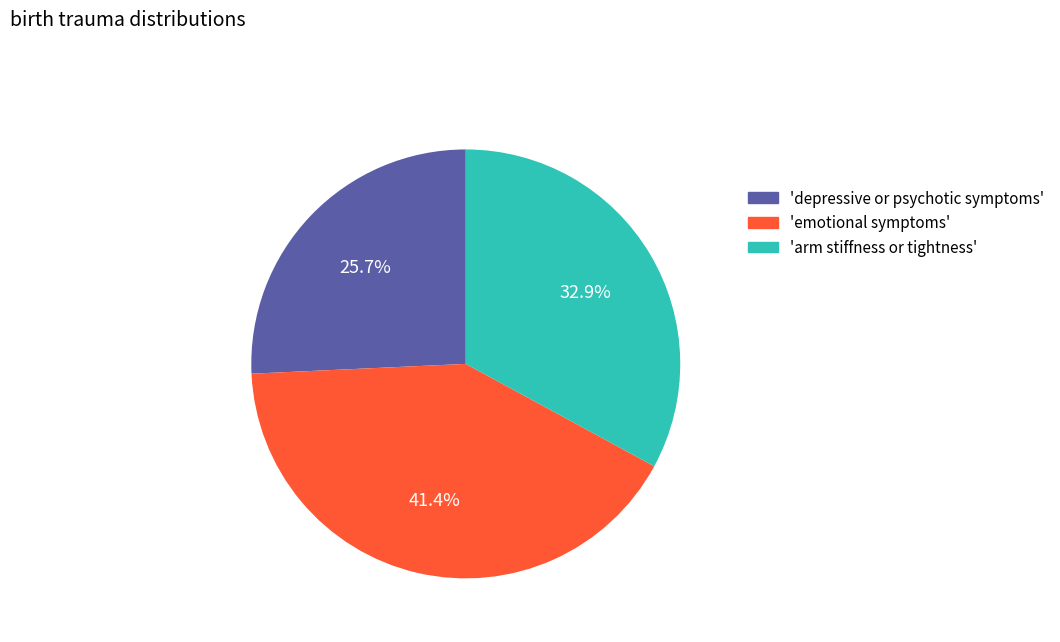

Between 'depressive or psychotic symptoms' and 'emotional symptoms', which is larger?

'emotional symptoms'